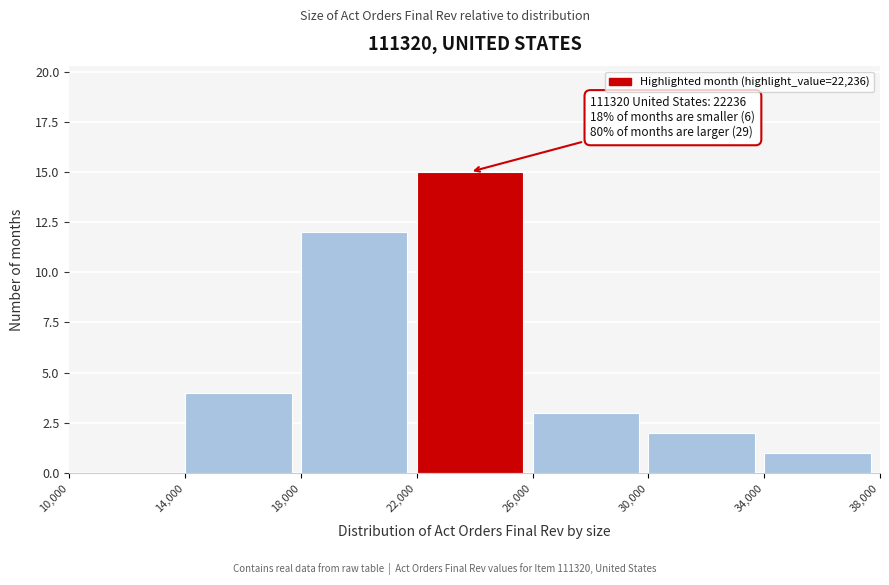

Which range on the x-axis has the tallest bar?

22,000 to 26,000